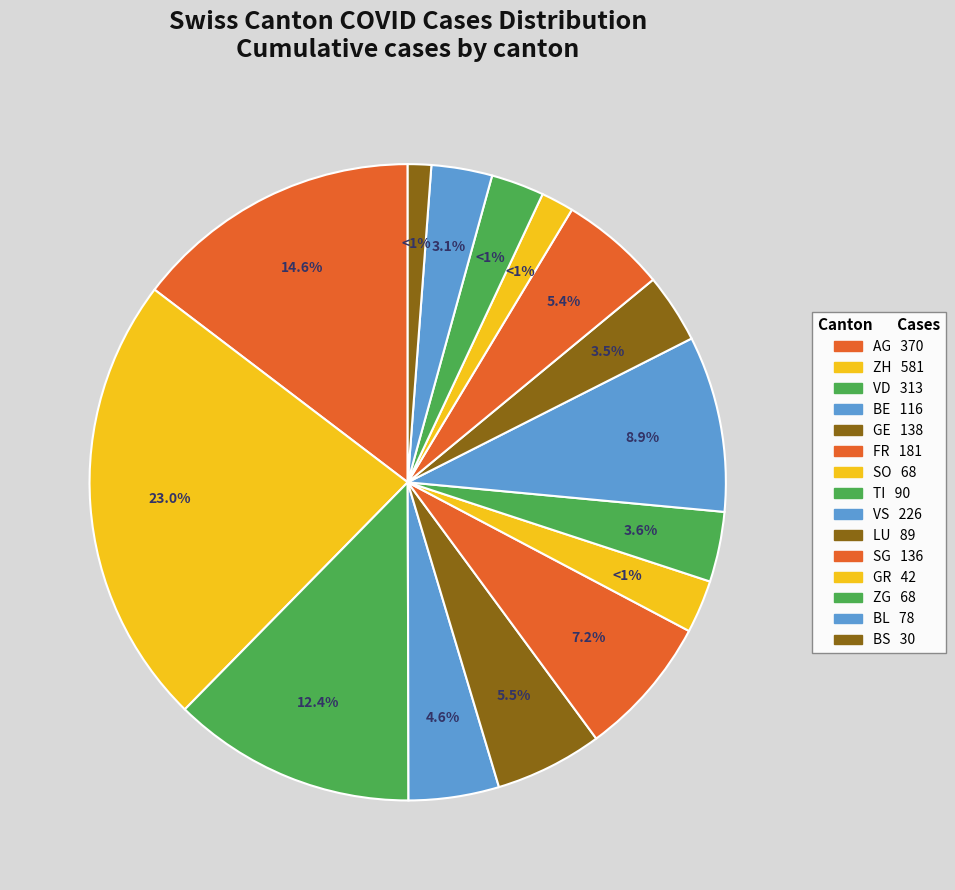

To the nearest percent, what percentage of the pie is ZH?

23%